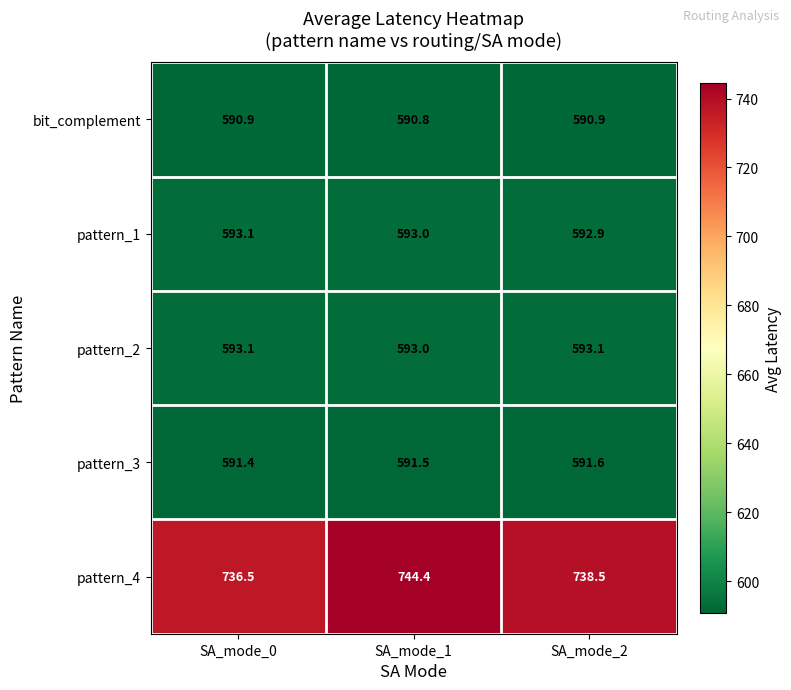

At which label is pattern_2 closest to 593?

SA_mode_1